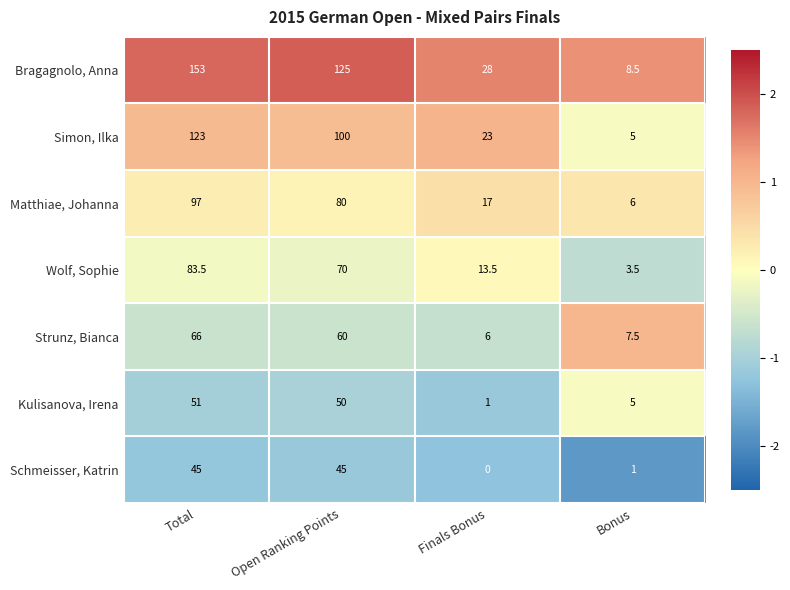

Rank the categories by Matthiae, Johanna value from lowest to highest.

Bonus, Finals Bonus, Open Ranking Points, Total